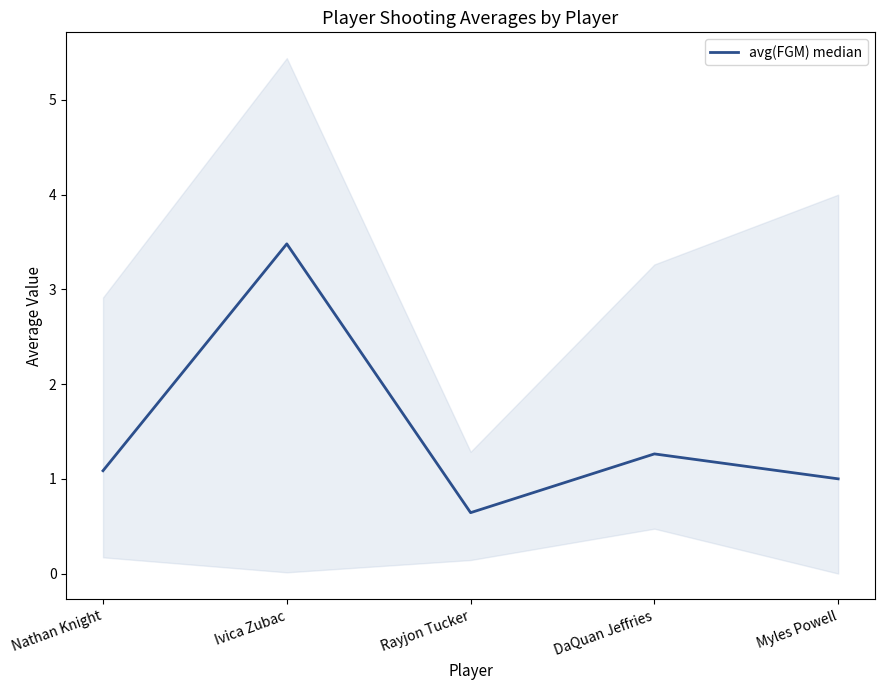

Reading left to right, list all the values displayed in this chart.

Nathan Knight=1.1	Ivica Zubac=3.5	Rayjon Tucker=0.6	DaQuan Jeffries=1.3	Myles Powell=1.0